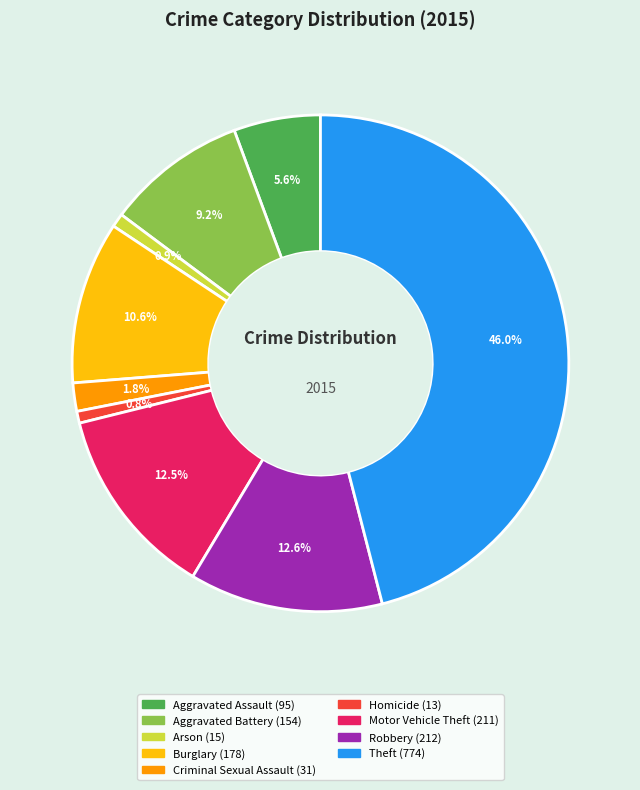

Does Robbery represent more than half of the total?

No